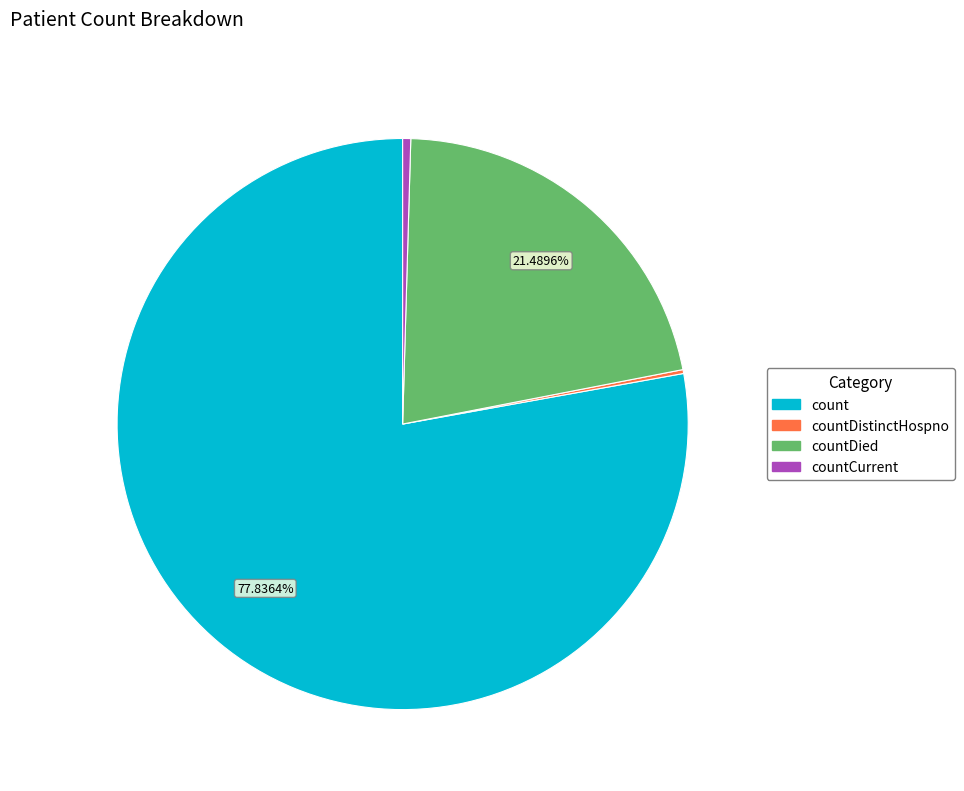

Is there a majority slice in this chart?

Yes